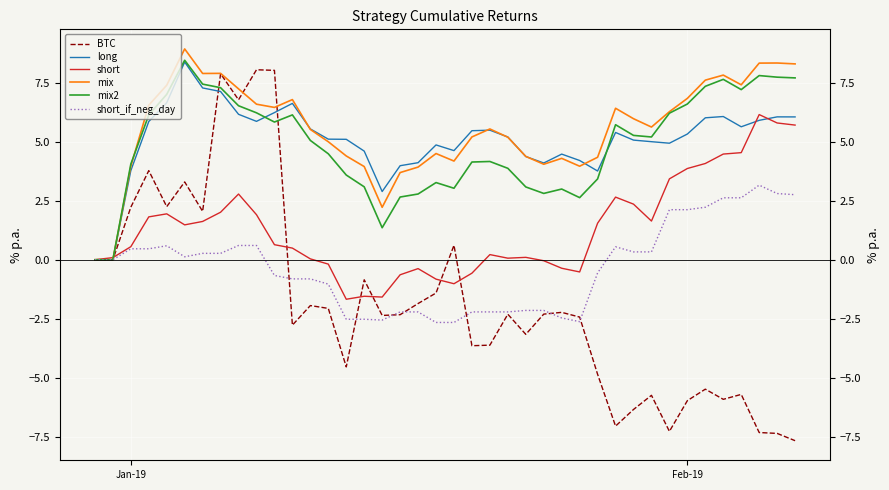

True or false: mix2 and short_if_neg_day intersect in this chart.

False